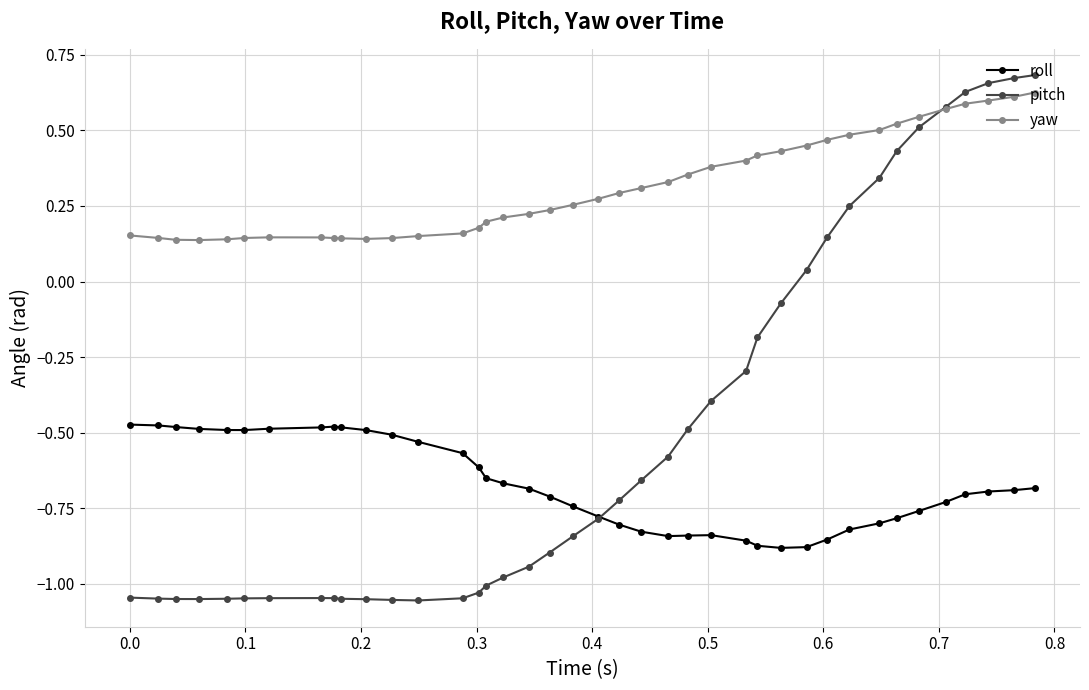

Which series has the largest total across all categories?

yaw